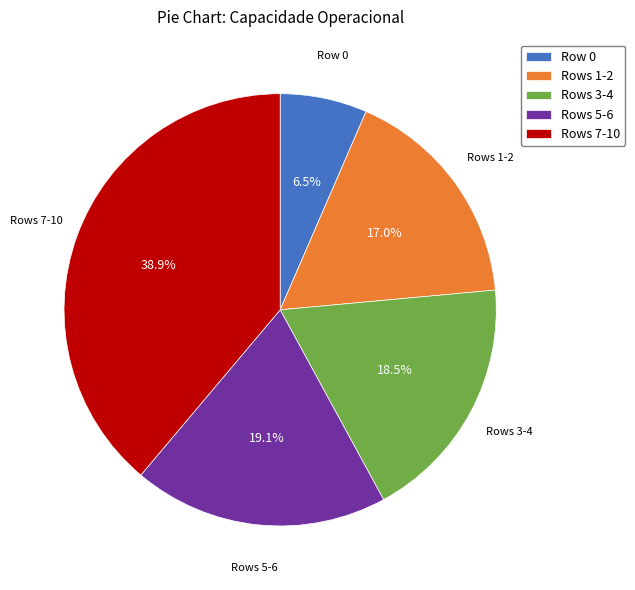

Which category has the biggest portion of the pie?

Rows 7-10